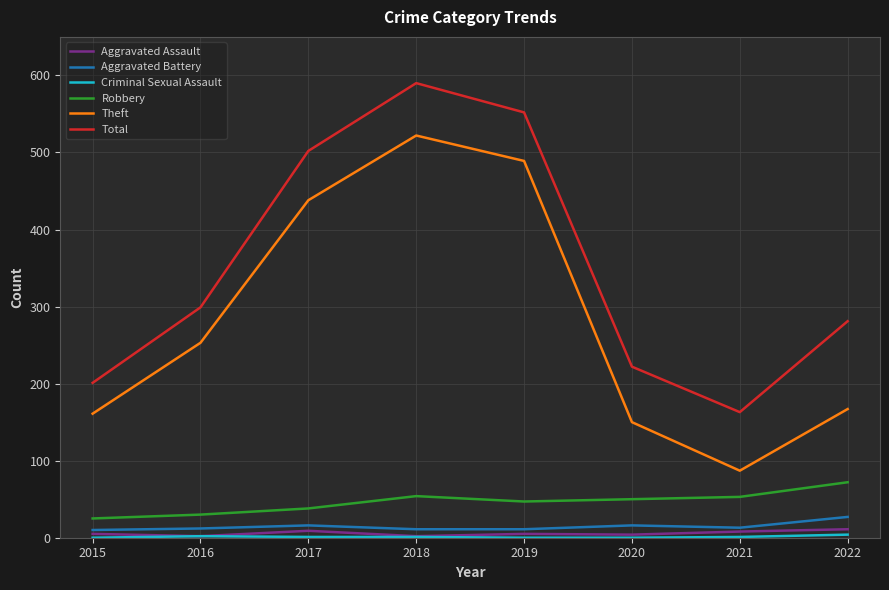

At which category does Total reach its first local peak?

2018